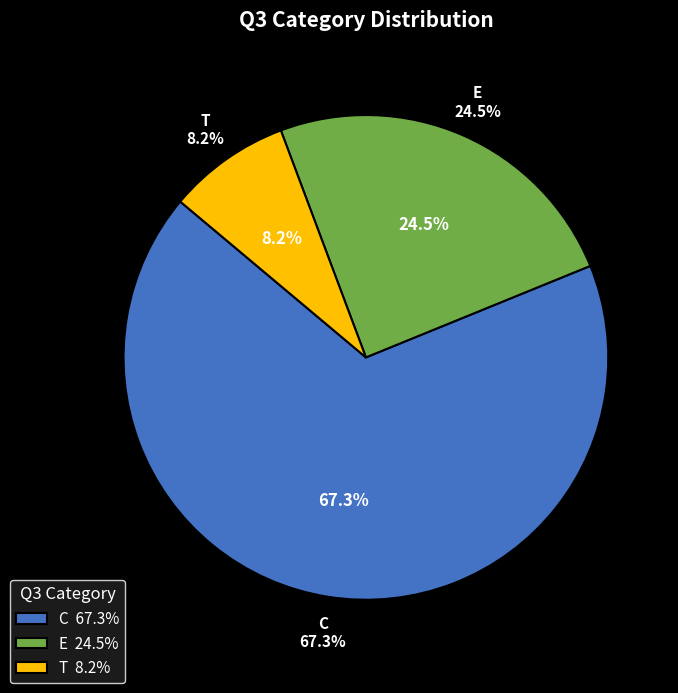

Rank the categories by value from highest to lowest.

C, E, T